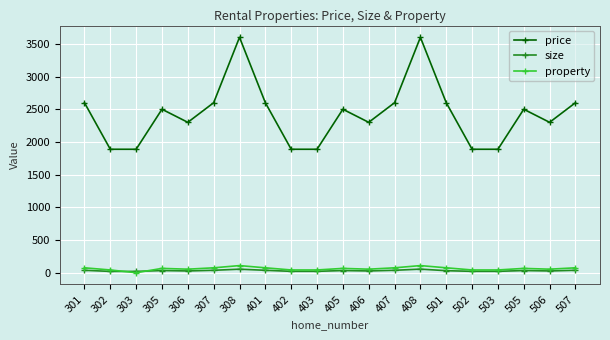

Is this an area chart (filled region under the line)?

No